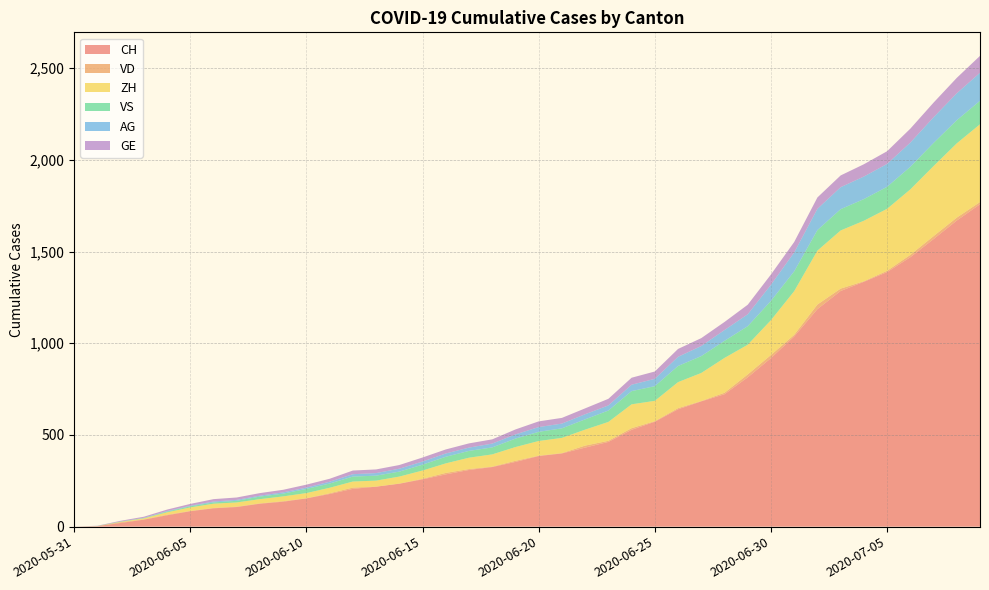

Reading left to right, list all the values displayed in this chart.

CH: 0	3	20	38	62	84	100	107	125	136	154	178	206	218	234	258	285	309	325	353	385	399	431	462	528	572	640	683	722	814	919	1037	1186	1285	1335	1388	1469	1568	1669	1758
VD: 0	0	4	2	3	2	2	2	2	3	1	4	7	0	1	3	8	5	2	6	2	2	11	6	9	3	6	2	8	16	17	9	25	13	3	7	13	16	16	12
ZH: 0	0	2	5	13	19	23	23	23	26	28	30	33	33	38	45	52	62	67	75	80	83	87	103	130	111	142	153	190	162	190	238	294	317	330	338	357	382	405	424
VS: 0	1	2	2	4	6	7	9	14	15	23	23	27	27	27	32	36	37	38	46	50	52	56	62	72	80	88	92	93	101	105	108	112	116	118	120	123	126	126	128
AG: 0	0	0	1	3	3	5	5	5	7	7	10	13	14	16	17	18	18	21	23	26	26	28	28	35	40	50	55	59	65	88	103	116	120	123	125	132	140	147	153
GE: 0	1	4	6	8	10	13	13	14	14	16	16	20	20	20	22	22	23	23	27	31	31	32	36	38	40	43	43	44	52	56	57	62	64	67	69	76	80	84	92